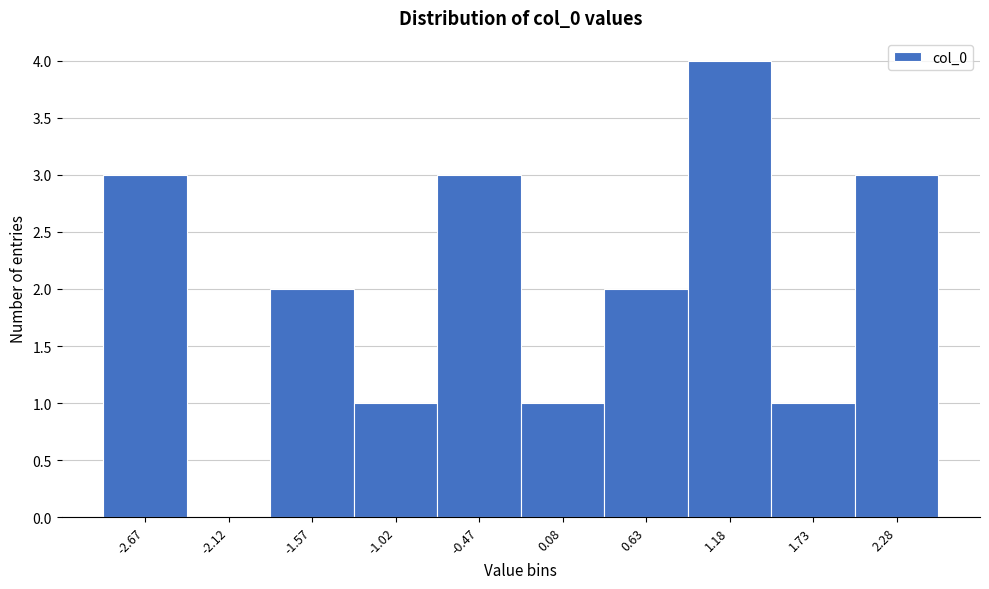

Reading left to right, what are all the values shown in this chart?

-2.67=3	-2.12=0	-1.57=2	-1.02=1	-0.47=3	0.08=1	0.63=2	1.18=4	1.73=1	2.28=3